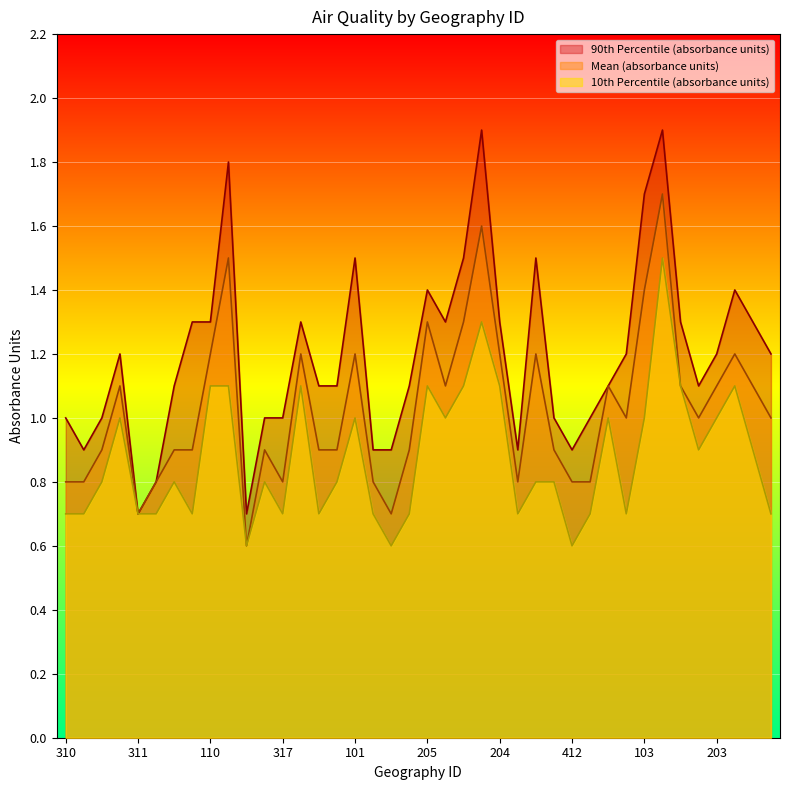

Between 412 and 318, which is larger?

412